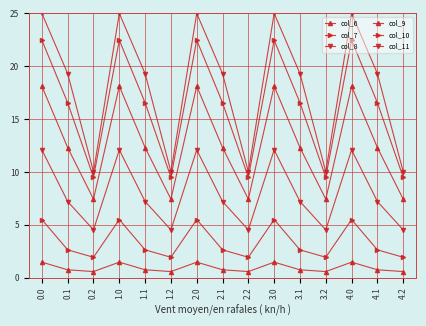

Does the chart have visible grid lines?

Yes